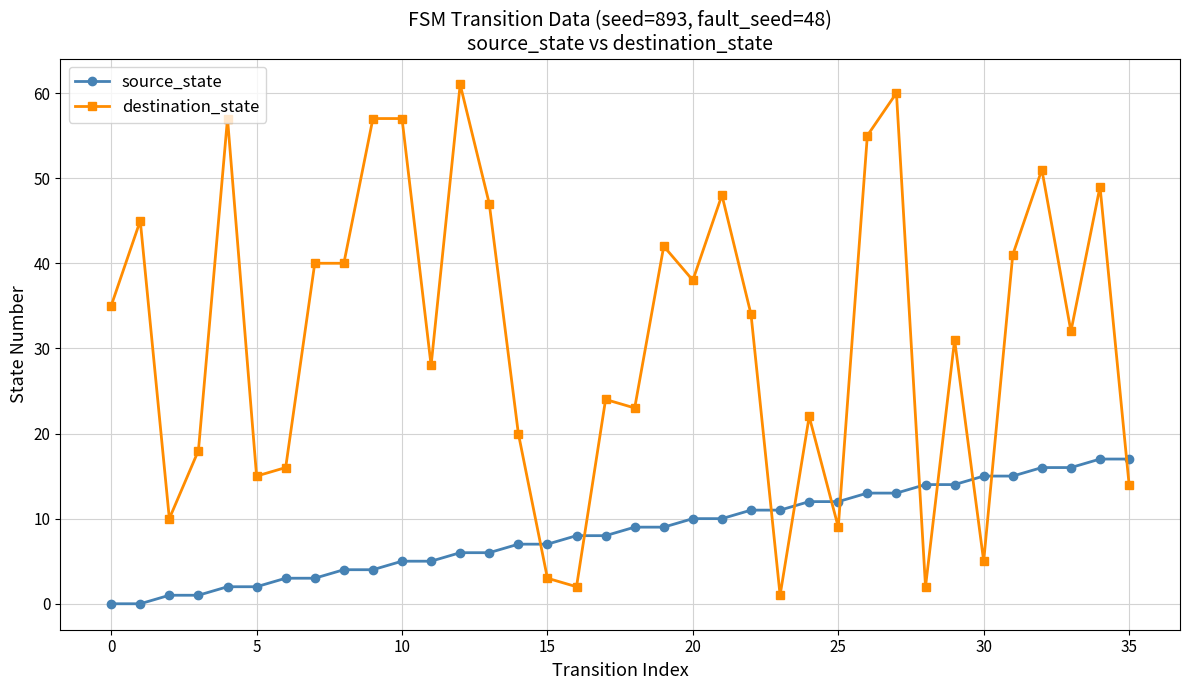

Which series has the largest range (max minus min)?

destination_state